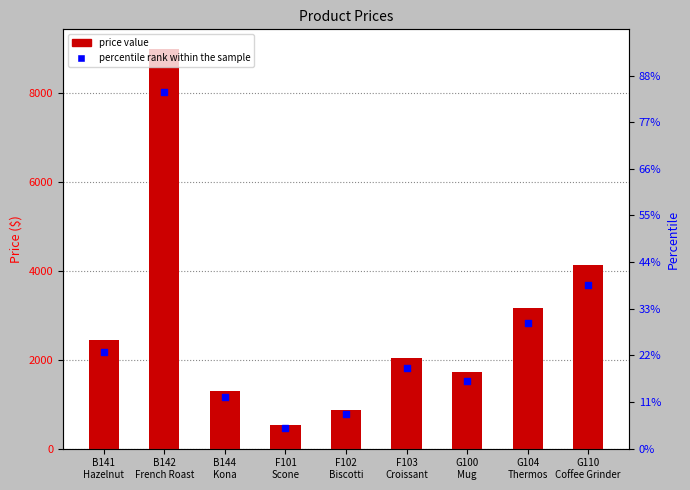

At how many categories does at least one series exceed 645?

8